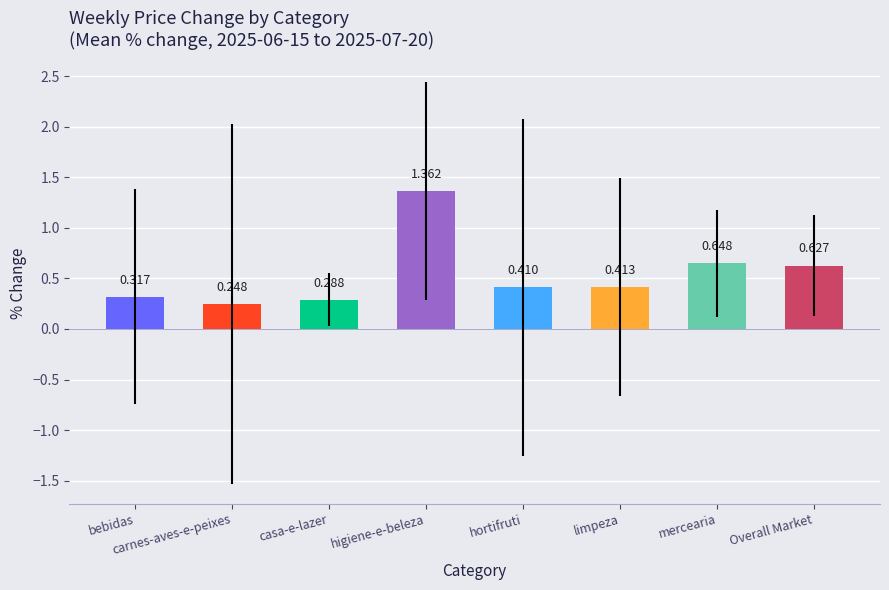

What is the label of the 2nd bar from the right?

mercearia